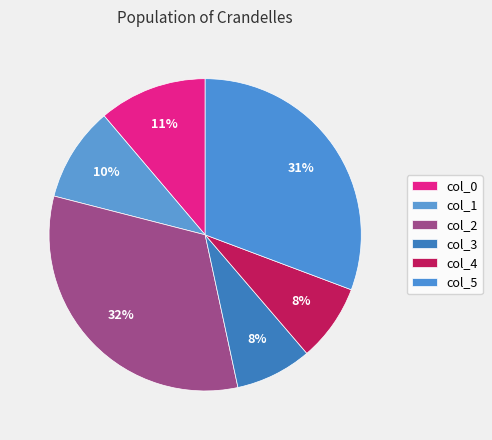

To the nearest percent, what is the average slice percentage?

17%